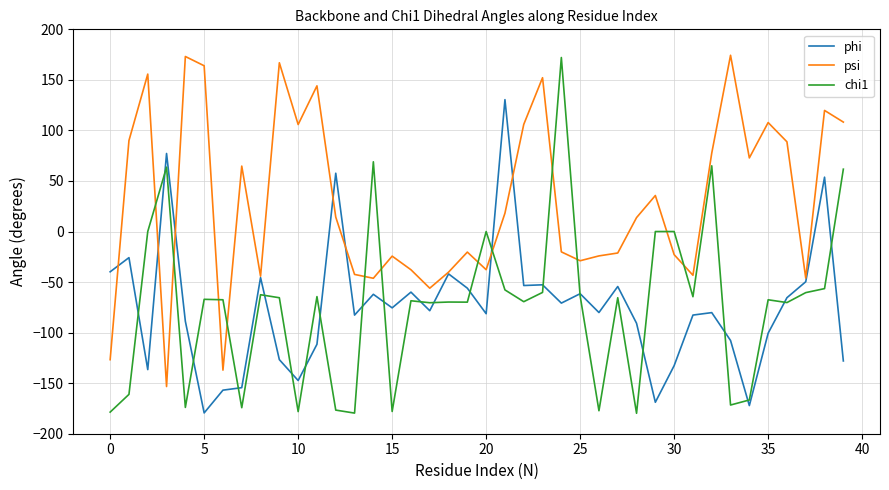

What is the difference between the second highest and second lowest values in the psi series?

310.2